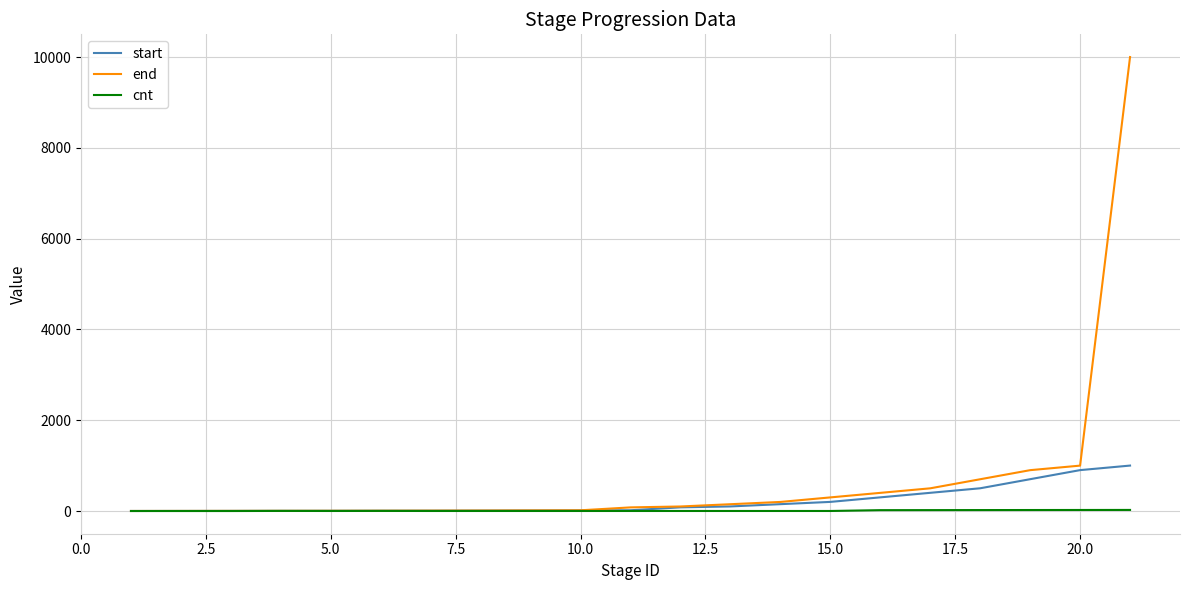

What is the maximum value for start?

1001